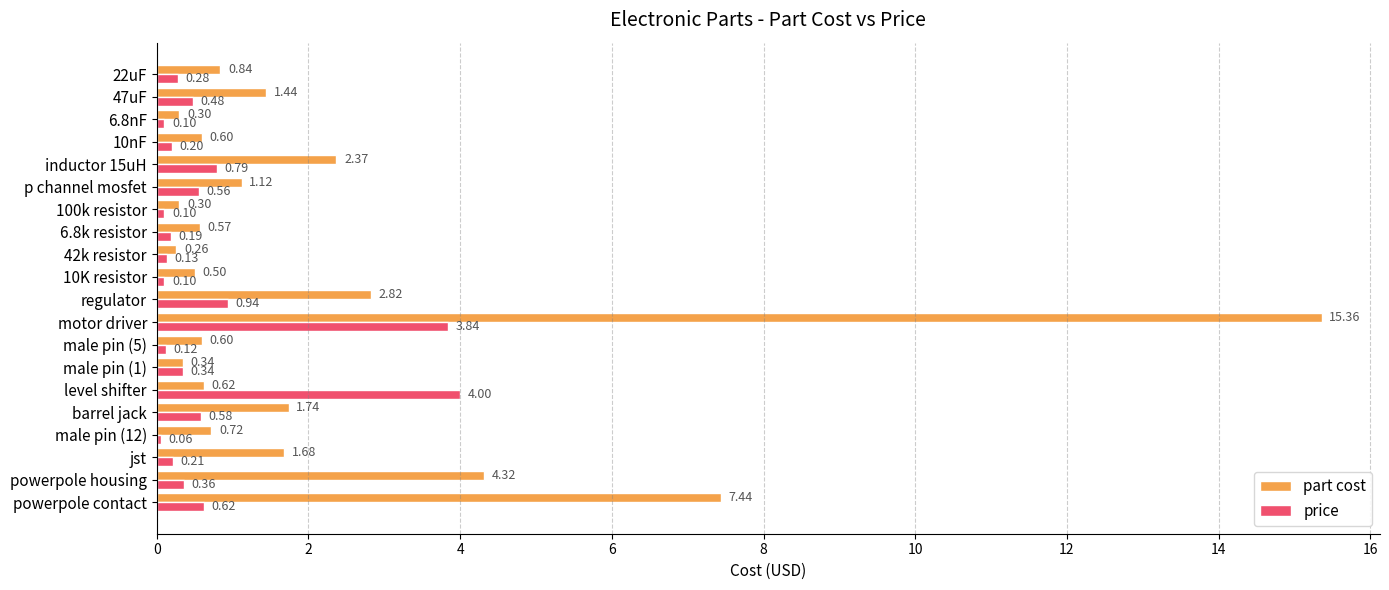

Which series has the largest range (max minus min)?

part cost